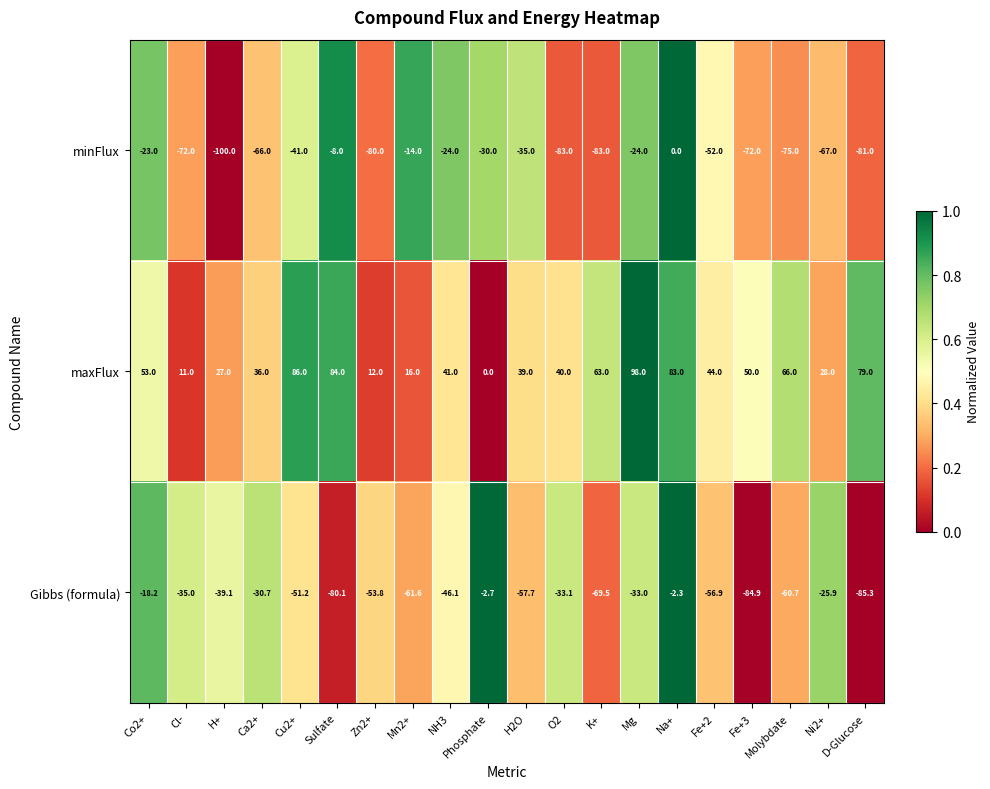

Rank the series at Na+ from highest to lowest value.

maxFlux, minFlux, Gibbs (formula)